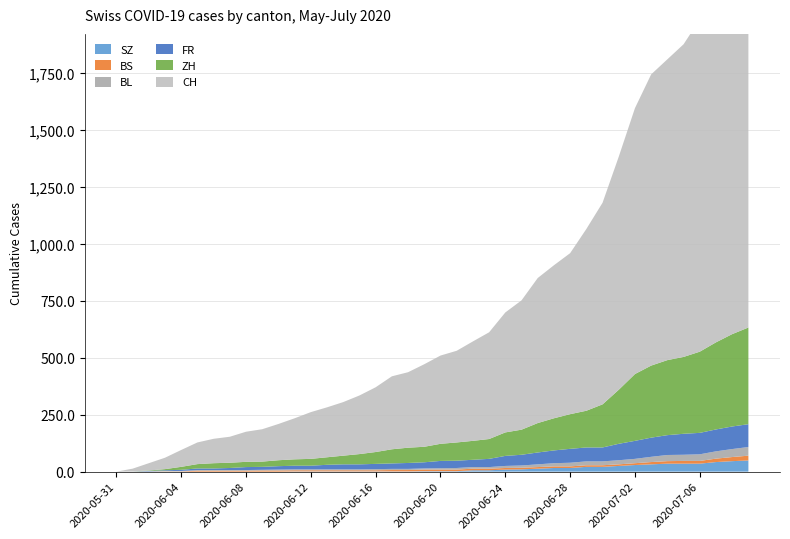

Reading right to left, extract all data points from this chart.

SZ: 2020-07-09=49	2020-07-08=46	2020-07-07=42	2020-07-06=35	2020-07-05=35	2020-07-04=35	2020-07-03=32	2020-07-02=29	2020-07-01=25	2020-06-30=21	2020-06-29=21	2020-06-28=16	2020-06-27=16	2020-06-26=13	2020-06-25=10	2020-06-24=9	2020-06-23=6	2020-06-22=6	2020-06-21=2	2020-06-20=2	2020-06-19=2	2020-06-18=1	2020-06-17=1	2020-06-16=1	2020-06-15=1	2020-06-14=1	2020-06-13=1	2020-06-12=1	2020-06-11=1	2020-06-10=0	2020-06-09=0	2020-06-08=0	2020-06-07=0	2020-06-06=0	2020-06-05=0	2020-06-04=0	2020-06-03=0	2020-06-02=0	2020-06-01=0	2020-05-31=0
BS: 2020-07-09=21	2020-07-08=18	2020-07-07=15	2020-07-06=12	2020-07-05=12	2020-07-04=11	2020-07-03=10	2020-07-02=8	2020-07-01=7	2020-06-30=7	2020-06-29=7	2020-06-28=7	2020-06-27=7	2020-06-26=7	2020-06-25=7	2020-06-24=7	2020-06-23=7	2020-06-22=7	2020-06-21=7	2020-06-20=7	2020-06-19=7	2020-06-18=6	2020-06-17=6	2020-06-16=5	2020-06-15=5	2020-06-14=5	2020-06-13=5	2020-06-12=5	2020-06-11=5	2020-06-10=5	2020-06-09=5	2020-06-08=4	2020-06-07=4	2020-06-06=4	2020-06-05=4	2020-06-04=1	2020-06-03=1	2020-06-02=0	2020-06-01=0	2020-05-31=0
BL: 2020-07-09=38	2020-07-08=35	2020-07-07=32	2020-07-06=29	2020-07-05=27	2020-07-04=27	2020-07-03=23	2020-07-02=19	2020-07-01=18	2020-06-30=17	2020-06-29=17	2020-06-28=16	2020-06-27=14	2020-06-26=12	2020-06-25=10	2020-06-24=9	2020-06-23=7	2020-06-22=7	2020-06-21=7	2020-06-20=6	2020-06-19=5	2020-06-18=5	2020-06-17=5	2020-06-16=5	2020-06-15=4	2020-06-14=4	2020-06-13=4	2020-06-12=4	2020-06-11=4	2020-06-10=4	2020-06-09=3	2020-06-08=3	2020-06-07=3	2020-06-06=3	2020-06-05=3	2020-06-04=2	2020-06-03=2	2020-06-02=1	2020-06-01=1	2020-05-31=0
FR: 2020-07-09=100	2020-07-08=99	2020-07-07=96	2020-07-06=94	2020-07-05=92	2020-07-04=87	2020-07-03=84	2020-07-02=79	2020-07-01=72	2020-06-30=61	2020-06-29=61	2020-06-28=61	2020-06-27=56	2020-06-26=52	2020-06-25=47	2020-06-24=44	2020-06-23=36	2020-06-22=32	2020-06-21=32	2020-06-20=32	2020-06-19=27	2020-06-18=26	2020-06-17=24	2020-06-16=23	2020-06-15=22	2020-06-14=22	2020-06-13=20	2020-06-12=16	2020-06-11=16	2020-06-10=15	2020-06-09=13	2020-06-08=13	2020-06-07=9	2020-06-06=7	2020-06-05=7	2020-06-04=5	2020-06-03=3	2020-06-02=2	2020-06-01=0	2020-05-31=0
ZH: 2020-07-09=424	2020-07-08=405	2020-07-07=382	2020-07-06=356	2020-07-05=337	2020-07-04=329	2020-07-03=316	2020-07-02=293	2020-07-01=237	2020-06-30=189	2020-06-29=161	2020-06-28=152	2020-06-27=141	2020-06-26=129	2020-06-25=110	2020-06-24=103	2020-06-23=87	2020-06-22=83	2020-06-21=80	2020-06-20=75	2020-06-19=68	2020-06-18=67	2020-06-17=62	2020-06-16=52	2020-06-15=45	2020-06-14=38	2020-06-13=33	2020-06-12=30	2020-06-11=28	2020-06-10=26	2020-06-09=23	2020-06-08=23	2020-06-07=23	2020-06-06=23	2020-06-05=19	2020-06-04=13	2020-06-03=5	2020-06-02=2	2020-06-01=0	2020-05-31=0
CH: 2020-07-09=1745	2020-07-08=1652	2020-07-07=1549	2020-07-06=1457	2020-07-05=1371	2020-07-04=1319	2020-07-03=1277	2020-07-02=1166	2020-07-01=1022	2020-06-30=884	2020-06-29=797	2020-06-28=706	2020-06-27=671	2020-06-26=636	2020-06-25=567	2020-06-24=526	2020-06-23=468	2020-06-22=436	2020-06-21=402	2020-06-20=387	2020-06-19=362	2020-06-18=331	2020-06-17=320	2020-06-16=284	2020-06-15=257	2020-06-14=235	2020-06-13=219	2020-06-12=205	2020-06-11=180	2020-06-10=159	2020-06-09=142	2020-06-08=132	2020-06-07=114	2020-06-06=107	2020-06-05=95	2020-06-04=74	2020-06-03=50	2020-06-02=32	2020-06-01=12	2020-05-31=0